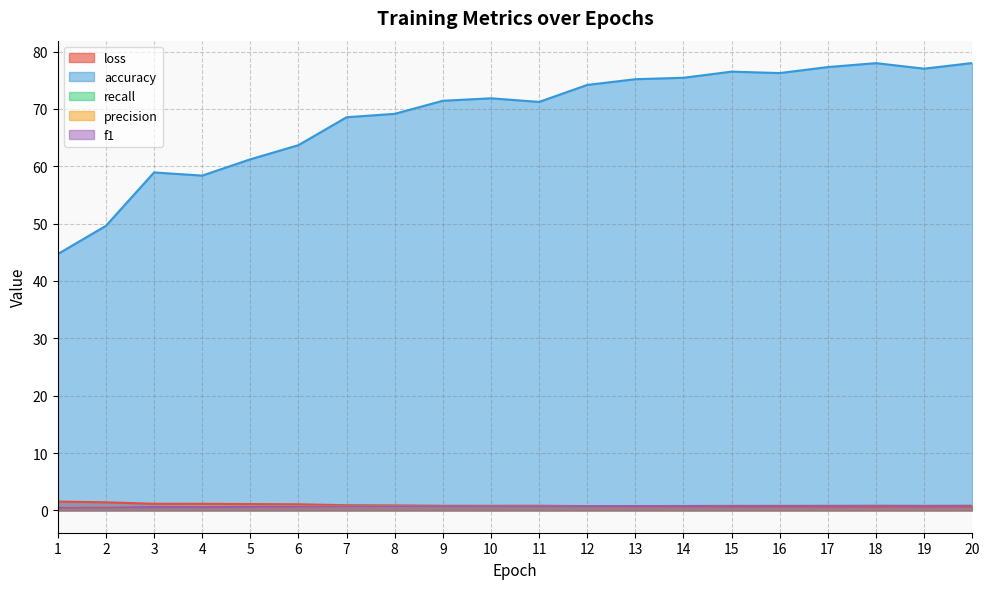

How many values in the accuracy series exceed 71?

12